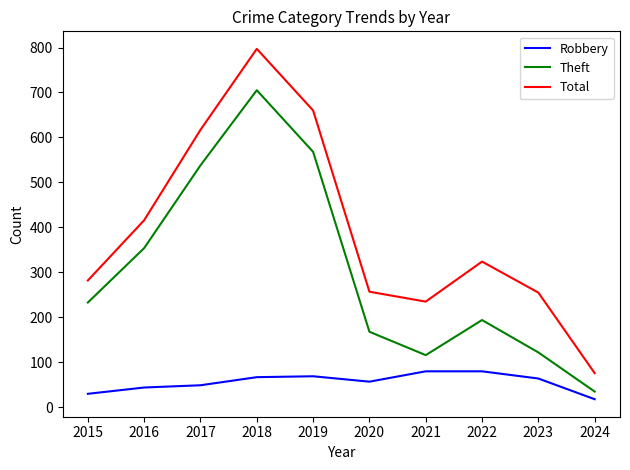

Read the Total value at 2016, to the nearest 100.

400